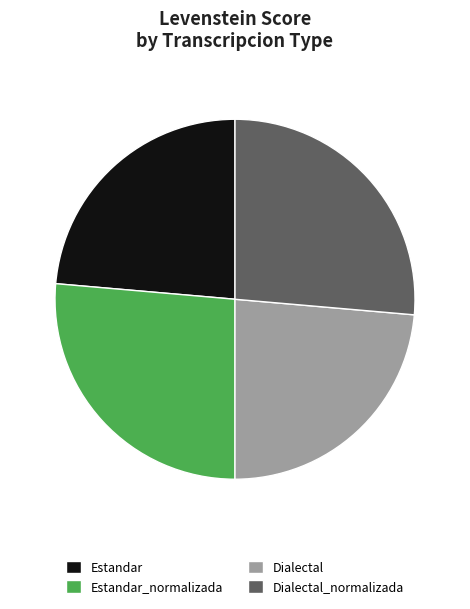

Which has a higher value, Dialectal or Dialectal_normalizada?

Dialectal_normalizada